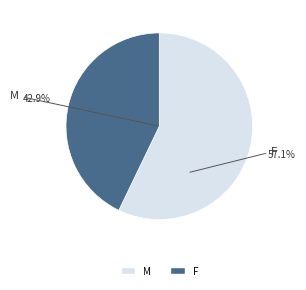

Is there any slice that represents more than half of the pie?

Yes